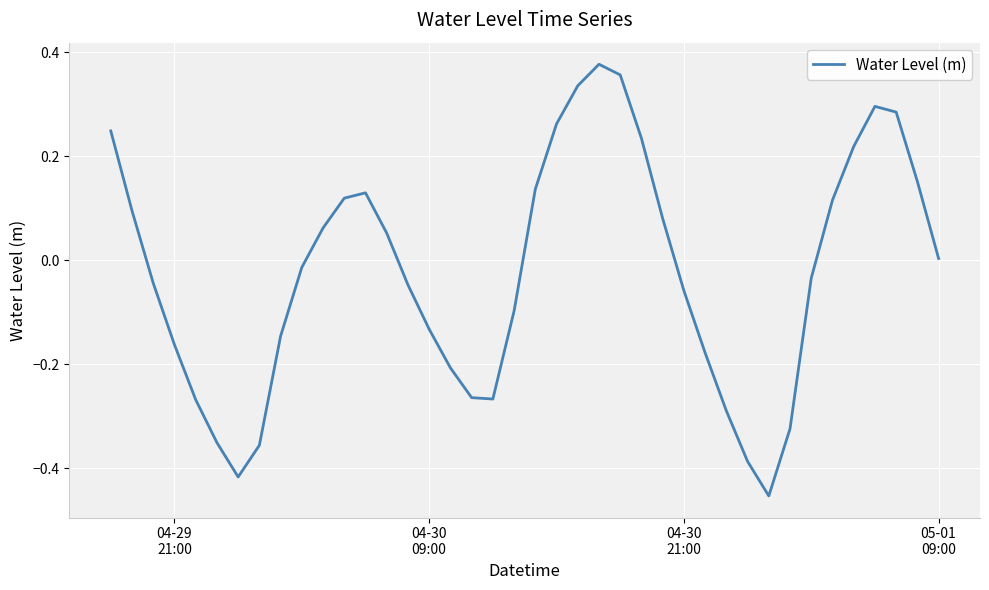

What is the difference between the maximum and minimum values?

0.8